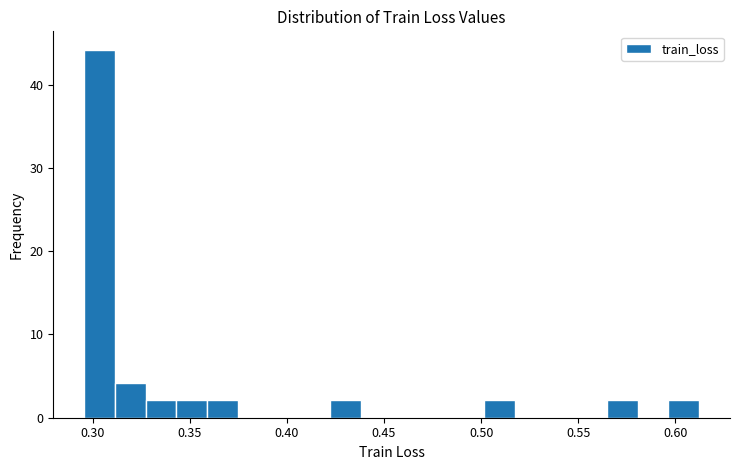

Around what value on the x-axis is the tallest bar? Give the approximate position of its centre, as read against the axis.

0.305